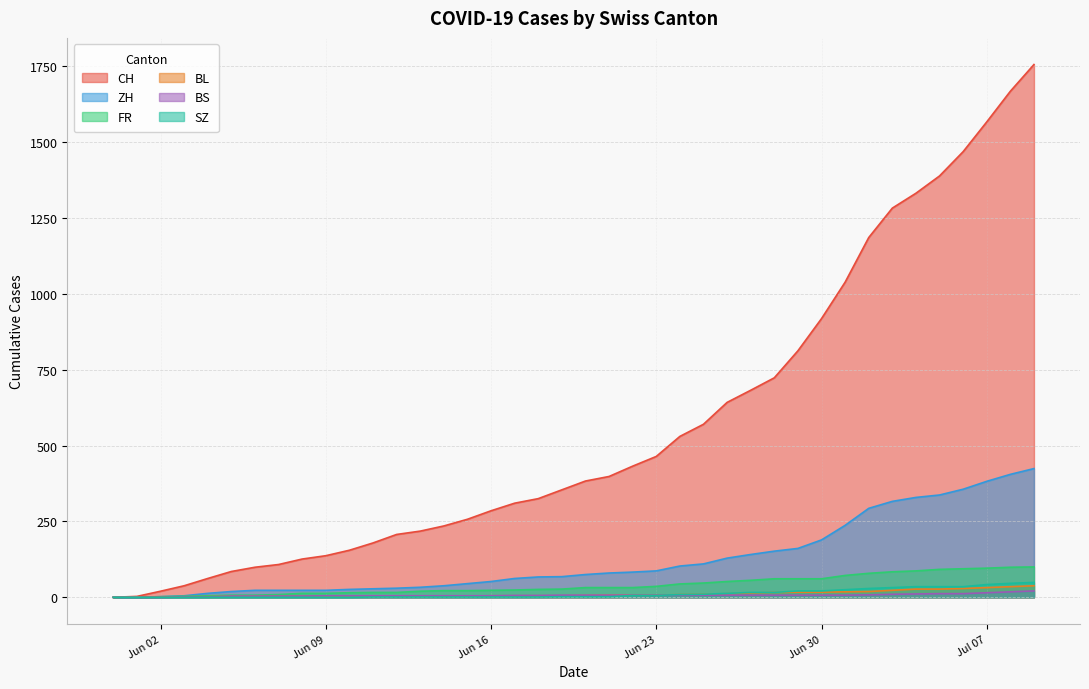

The value of BL at Jun 30 is 17. True or false?

True